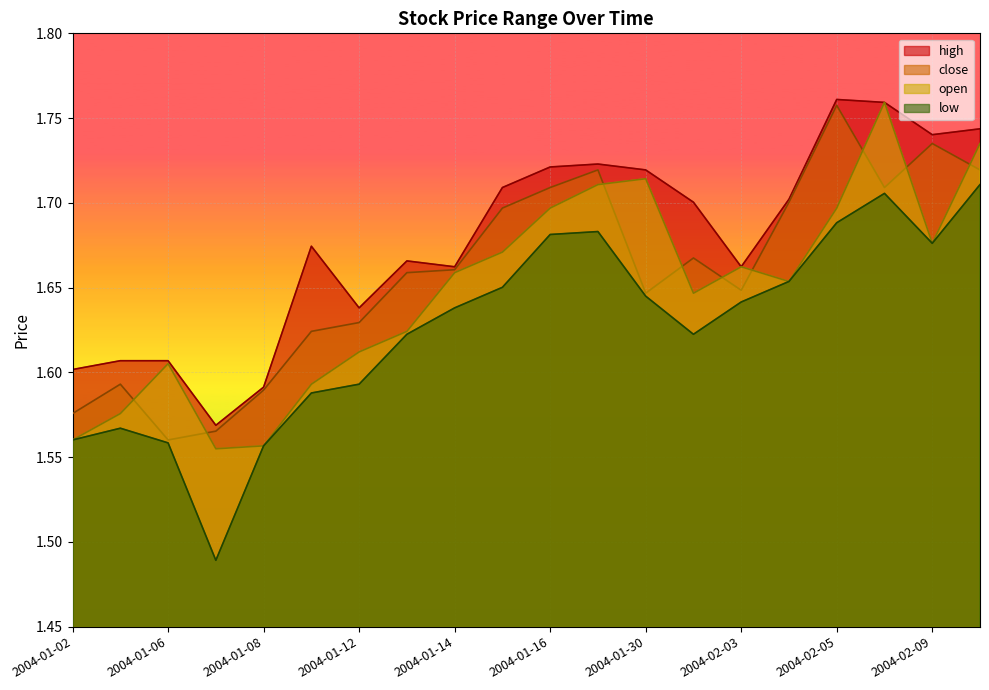

What is the total value across all series at 2004-01-12?

6.5